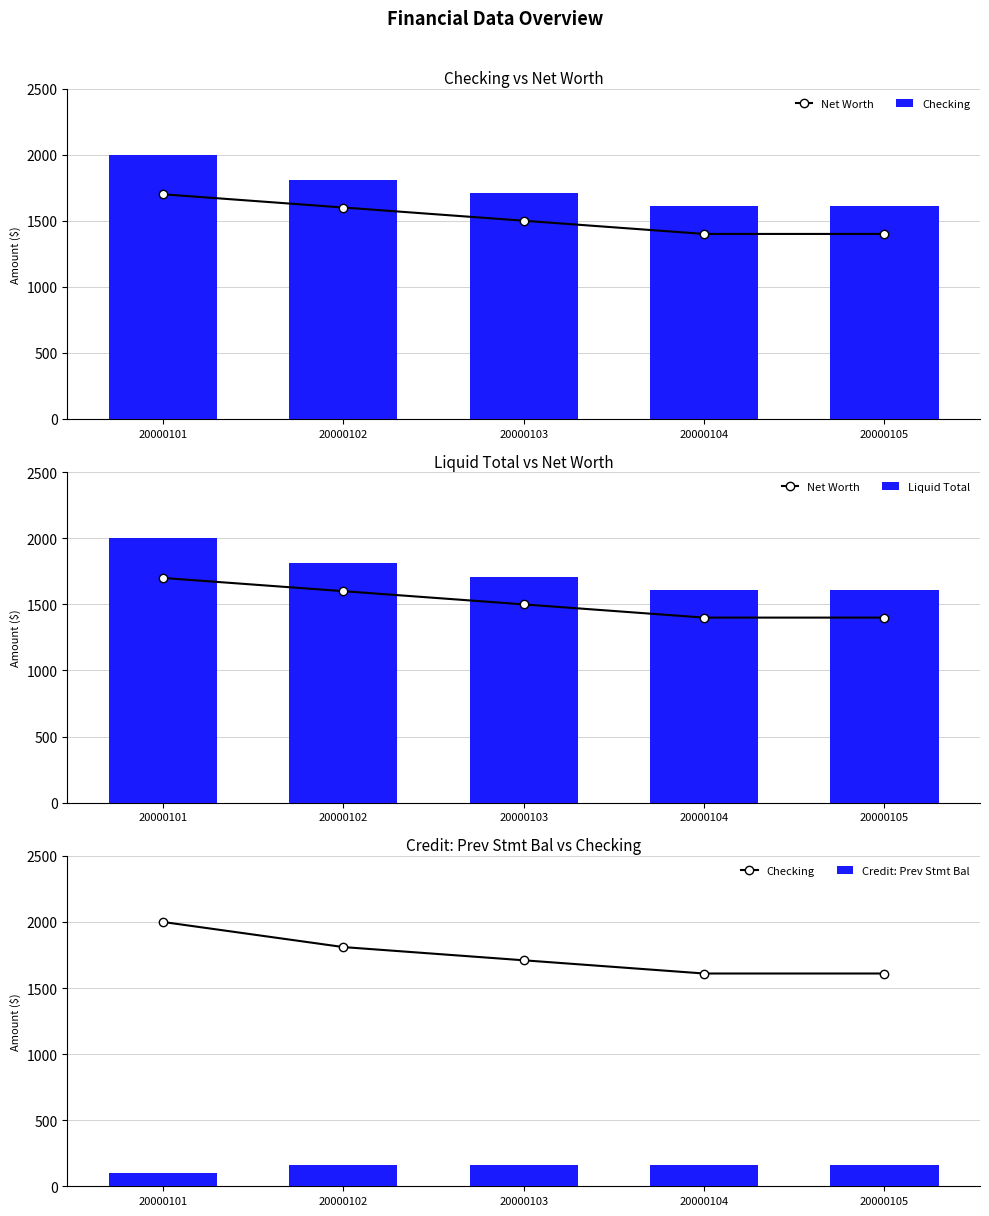

What is the difference between the highest and lowest values at 20000103?

1549.9